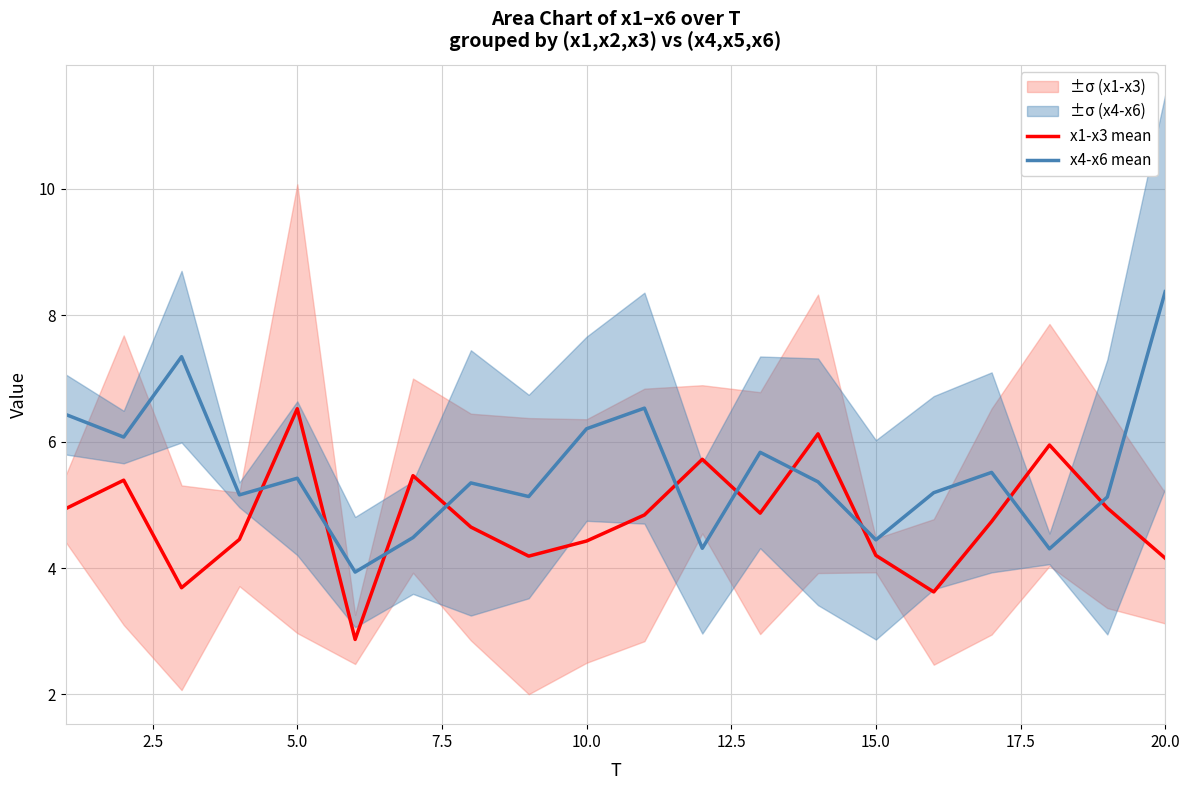

How many lines are shown in the chart?

2